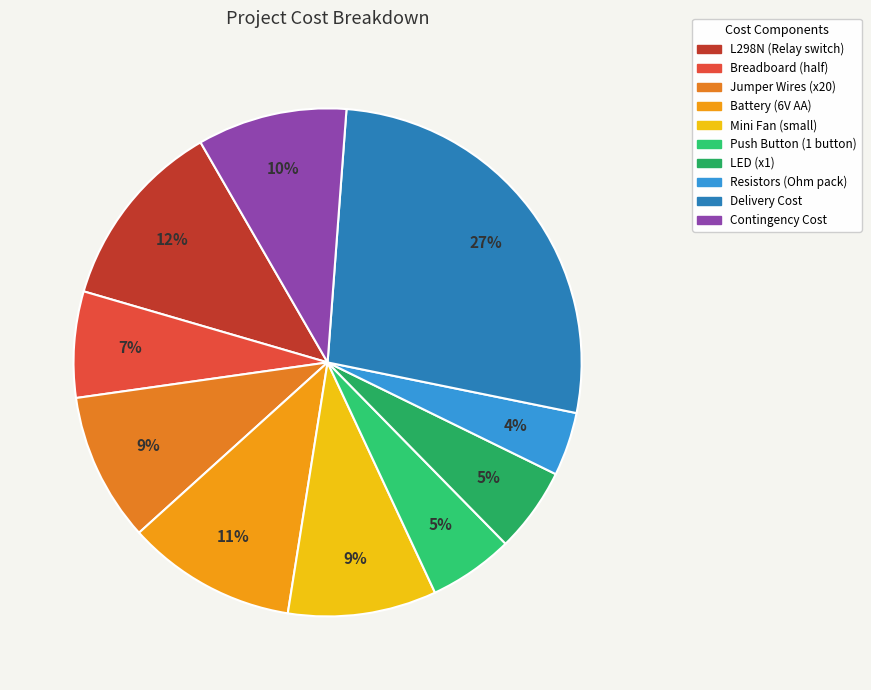

Does Breadboard (half) account for over 50% of the chart?

No